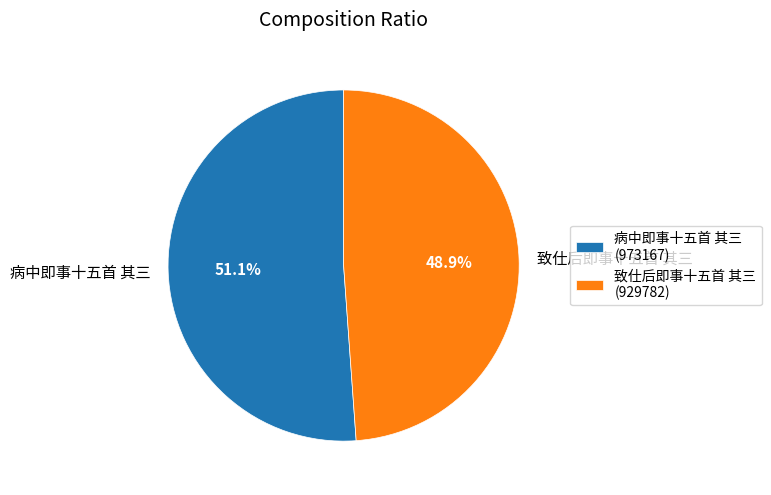

Which has a higher value, 致仕后即事十五首 其三 or 病中即事十五首 其三?

病中即事十五首 其三